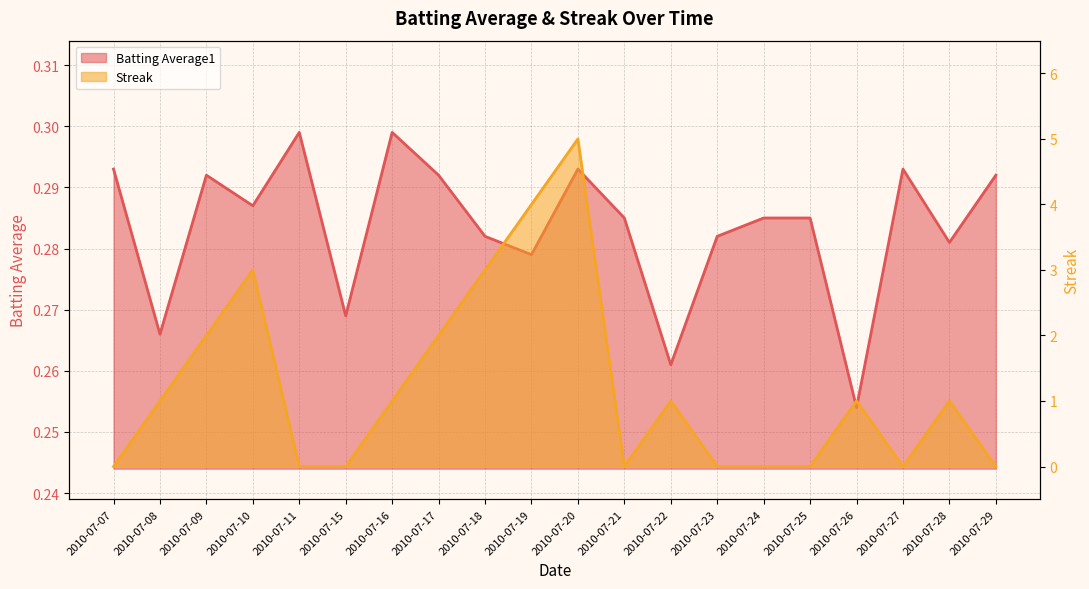

At which label is Streak closest to 2?

2010-07-09